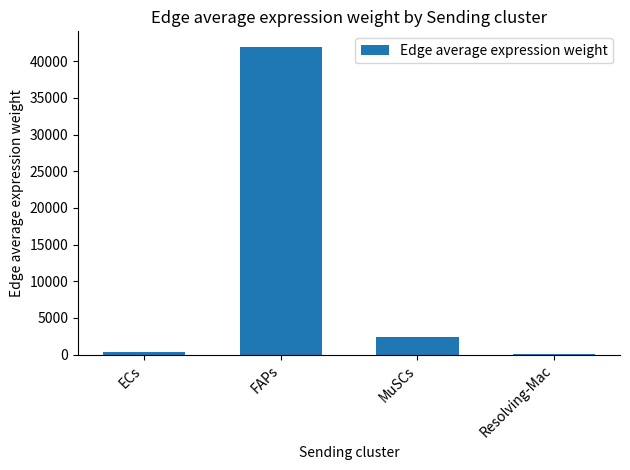

Are the bars horizontal?

No